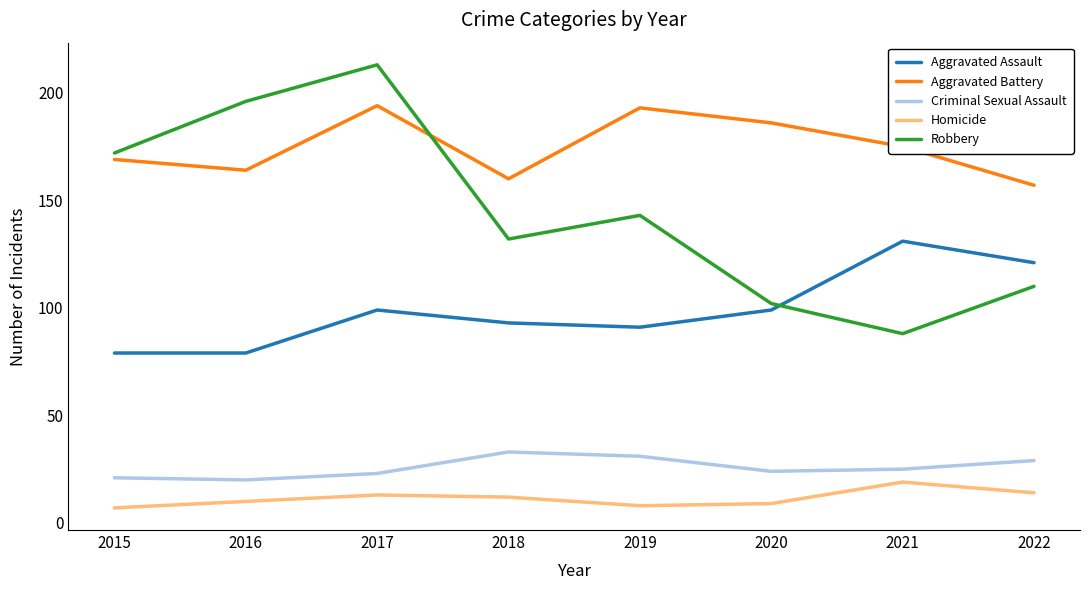

Is the value of Robbery at 2022 greater than the value of Homicide at 2020?

Yes